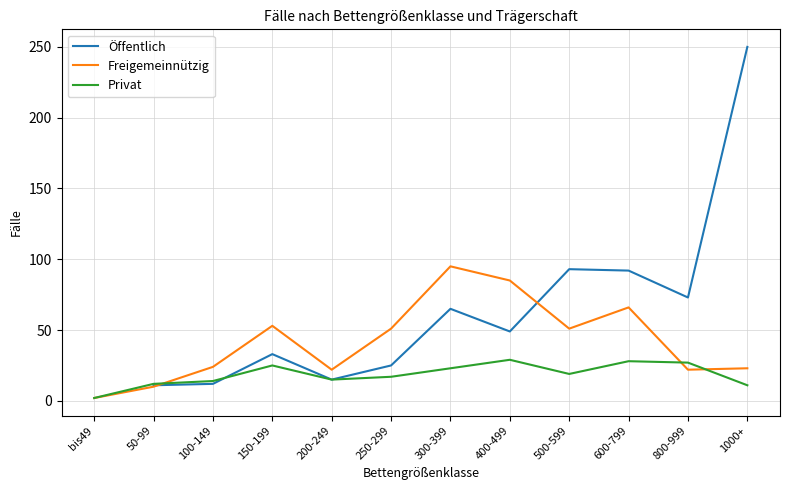

Where is the first local minimum for Öffentlich?

200-249